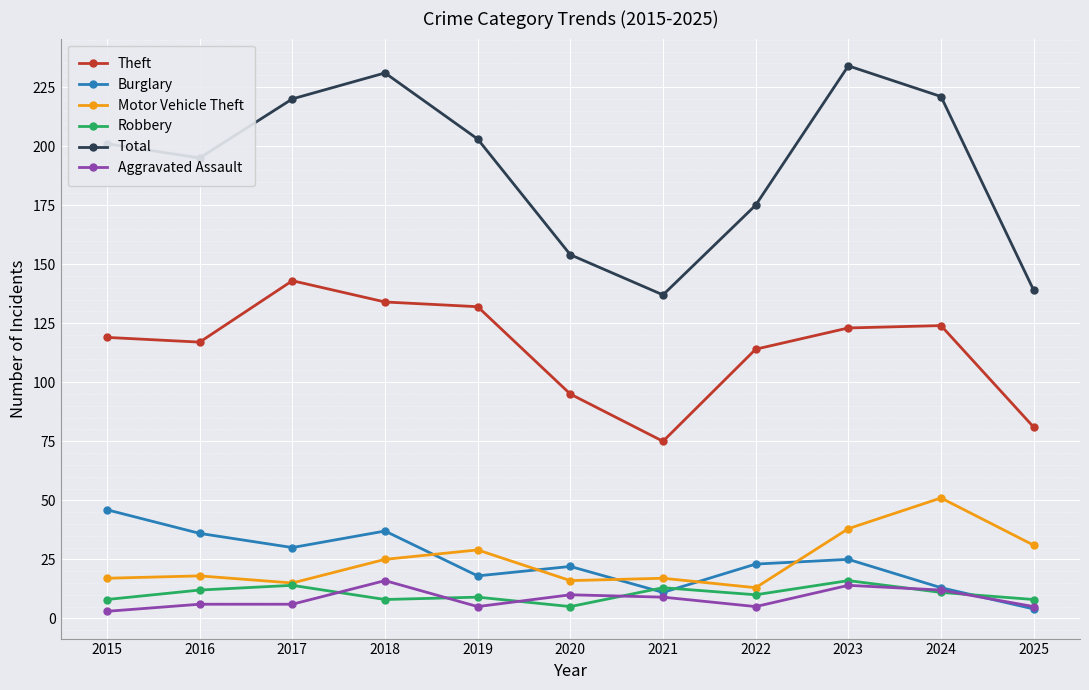

Where is the first local maximum for Theft?

2017